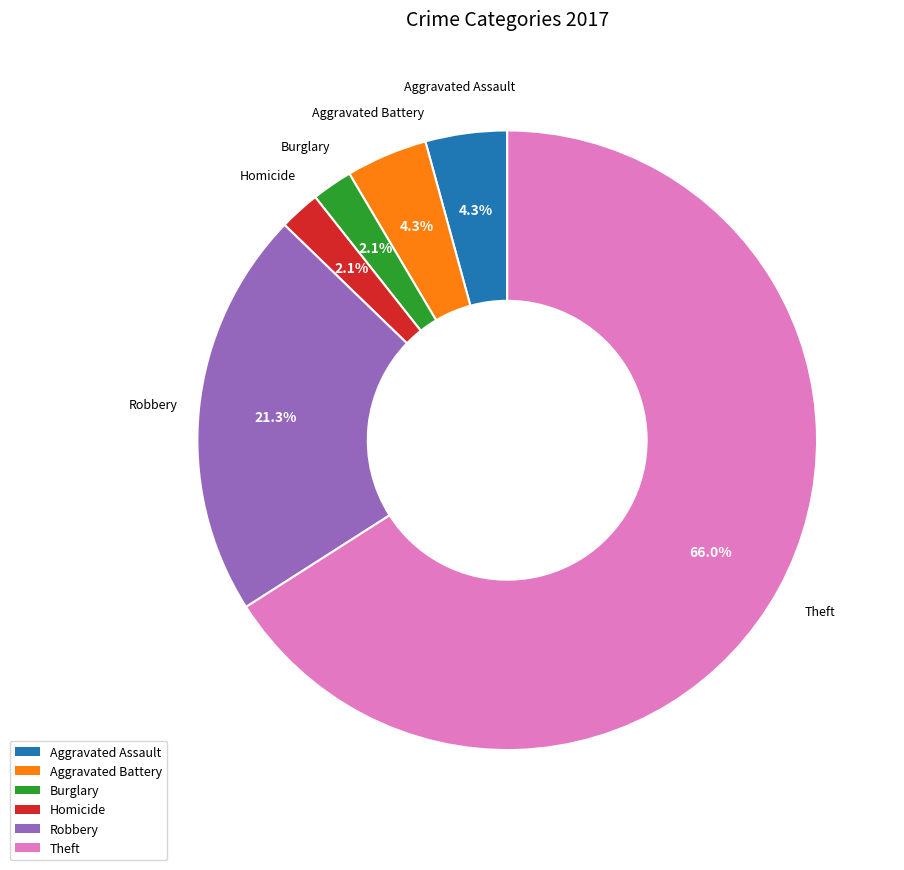

To the nearest percent, what is the average slice percentage?

17%